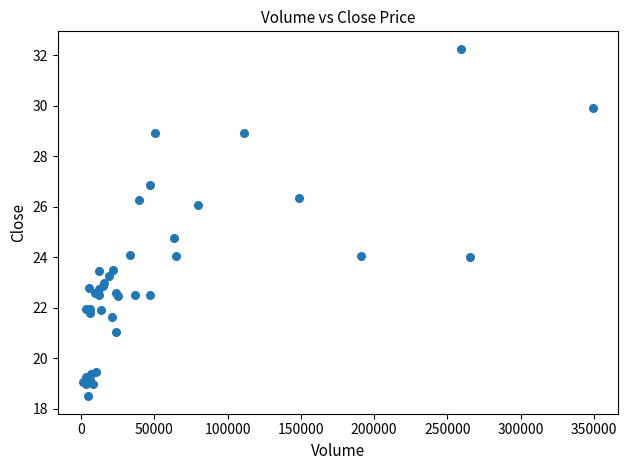

What Y value in the scatter plot is closest to 25?

24.8